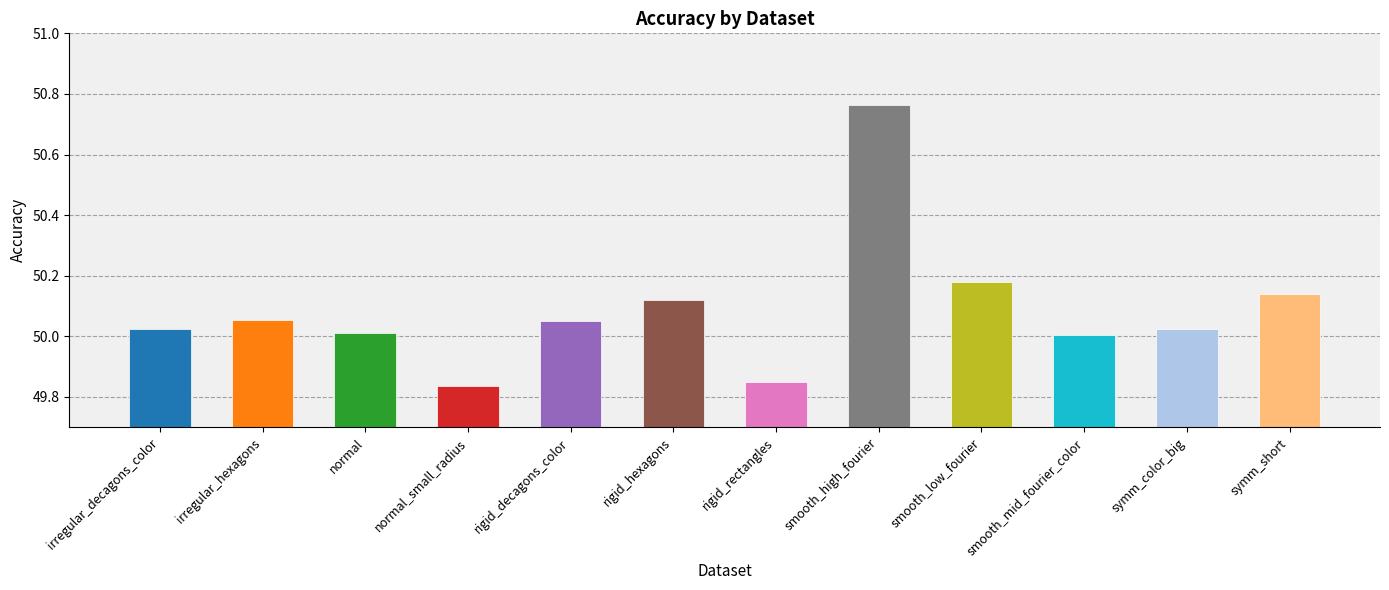

What is the label of the 11th bar from the right?

irregular_hexagons